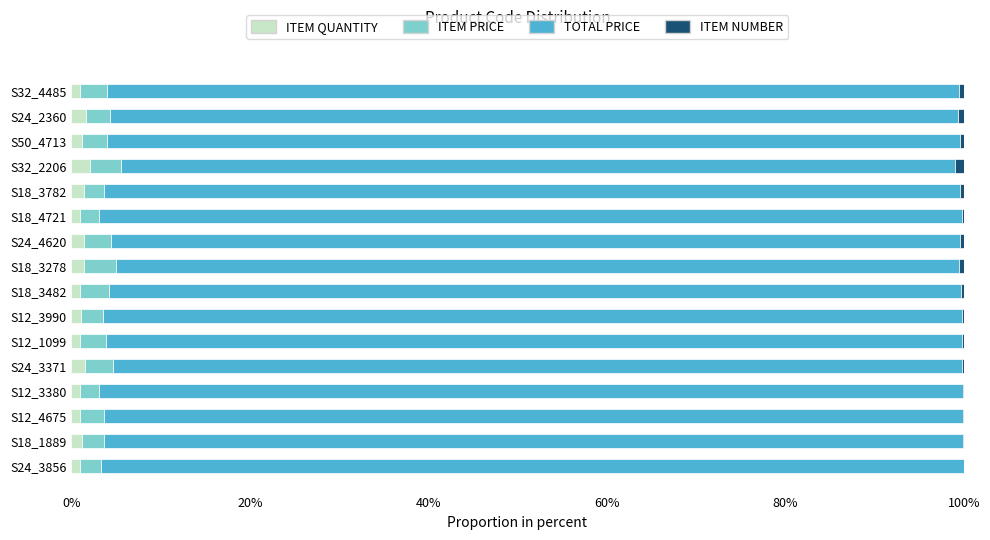

At how many categories does at least one series exceed 82?

16